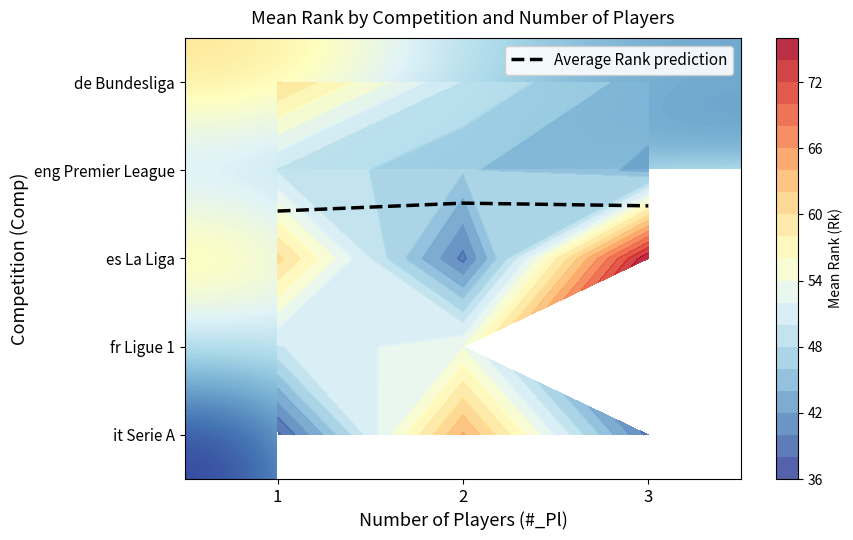

Is the value of es La Liga at 3 greater than the value of fr Ligue 1 at 2?

Yes